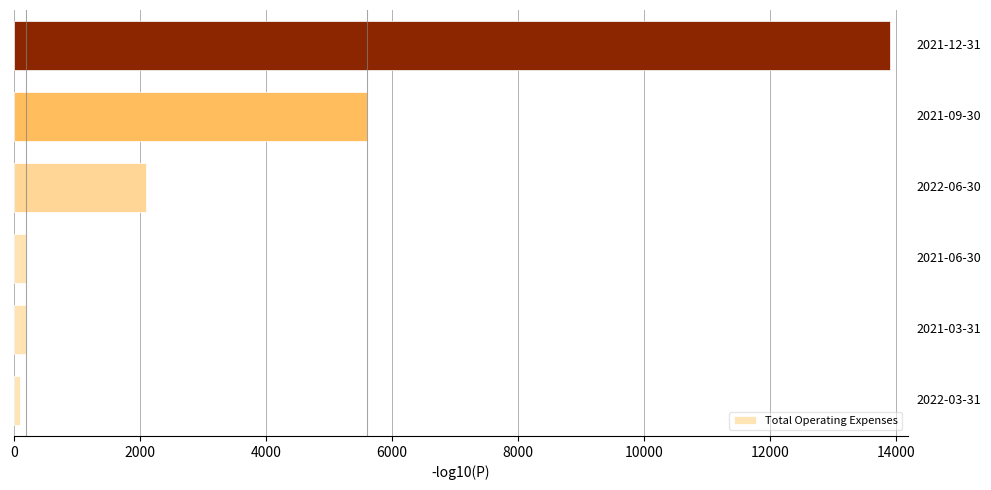

What is the difference between the maximum and minimum values?

13800